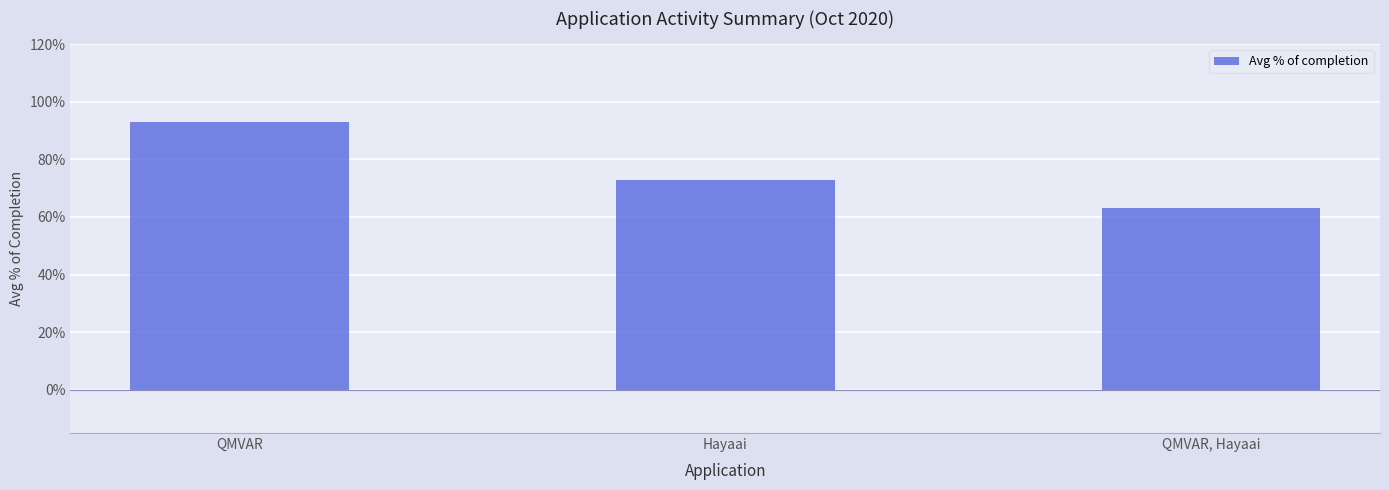

What is the difference between the maximum and minimum values?

0.3